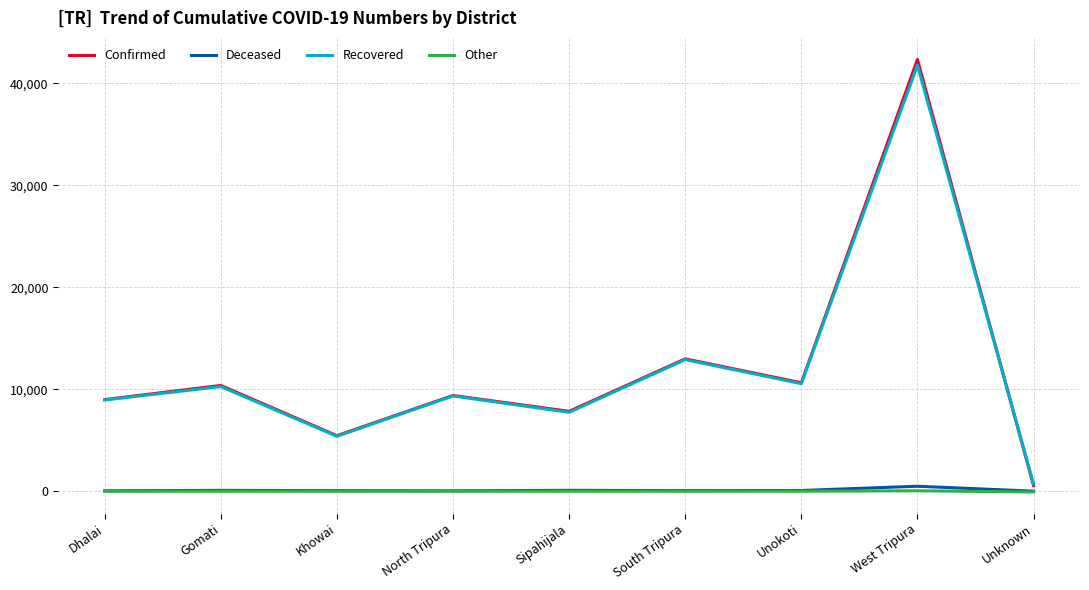

Where is Confirmed nearest to the value 21433?

South Tripura